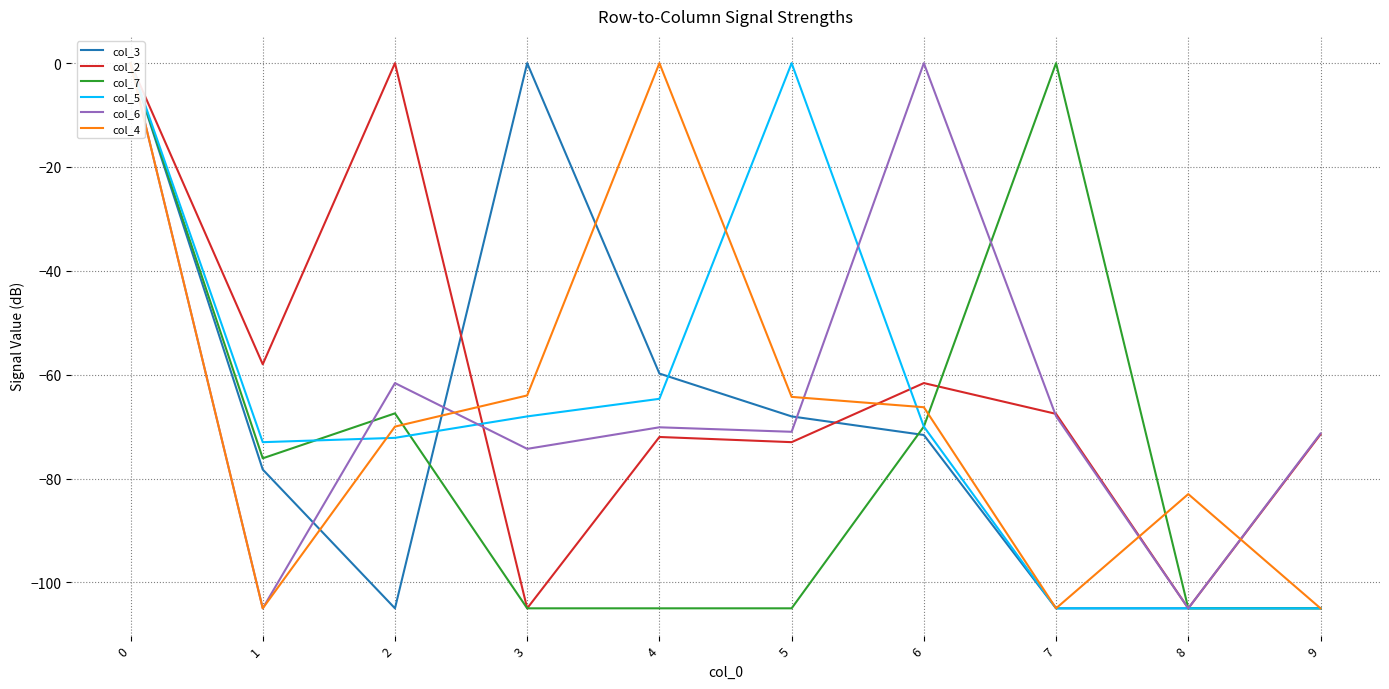

Is the value of col_2 at 0 greater than the value of col_4 at 0?

No